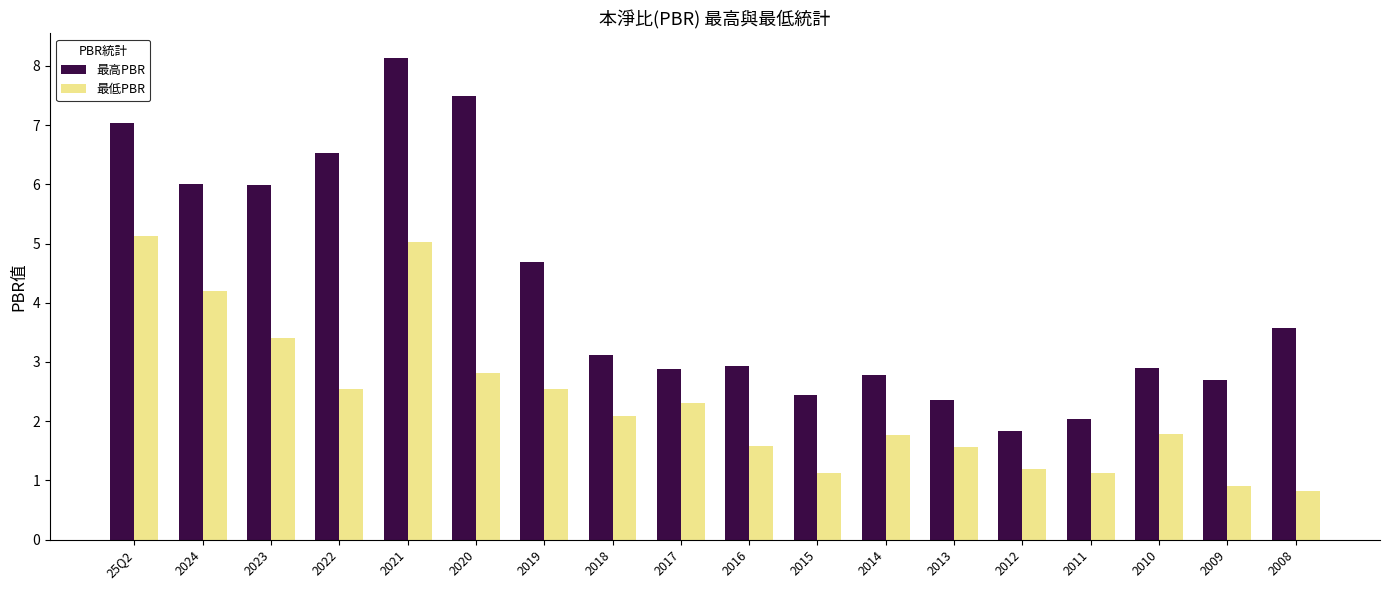

What are all the series names shown in the legend?

最高PBR, 最低PBR